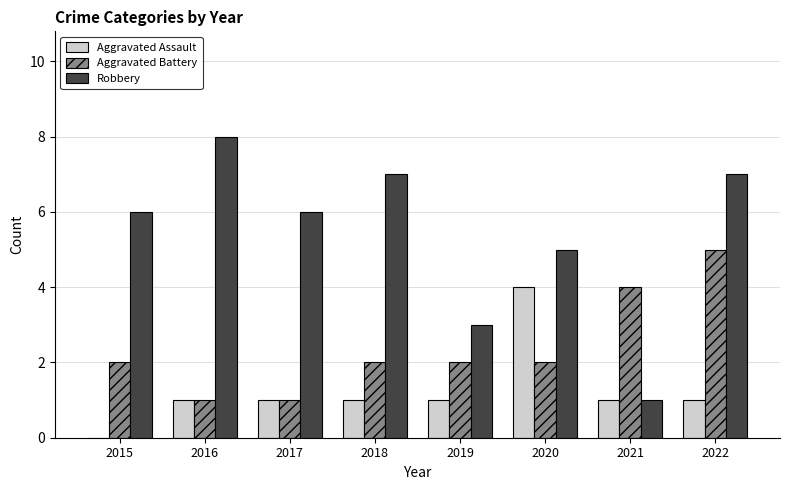

Which series has the largest total across all categories?

Robbery